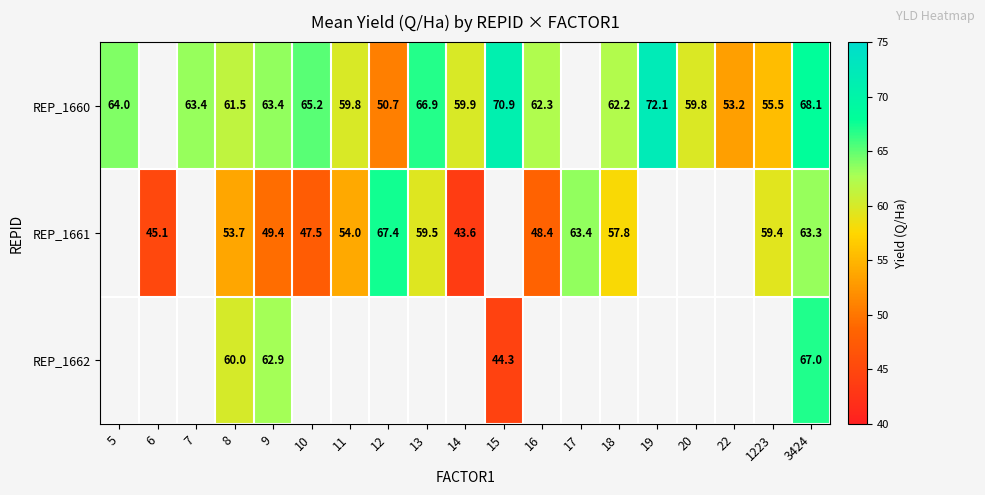

Which has a higher value, 22 or 5?

5